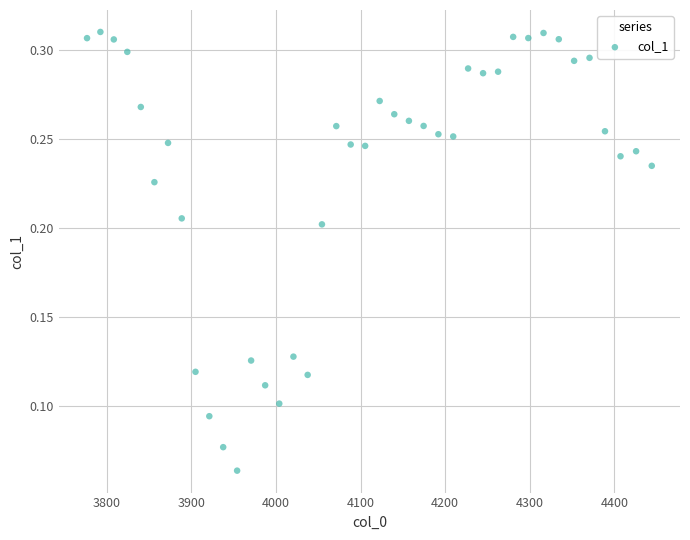

What is the range of X values (max minus min)?

667.4